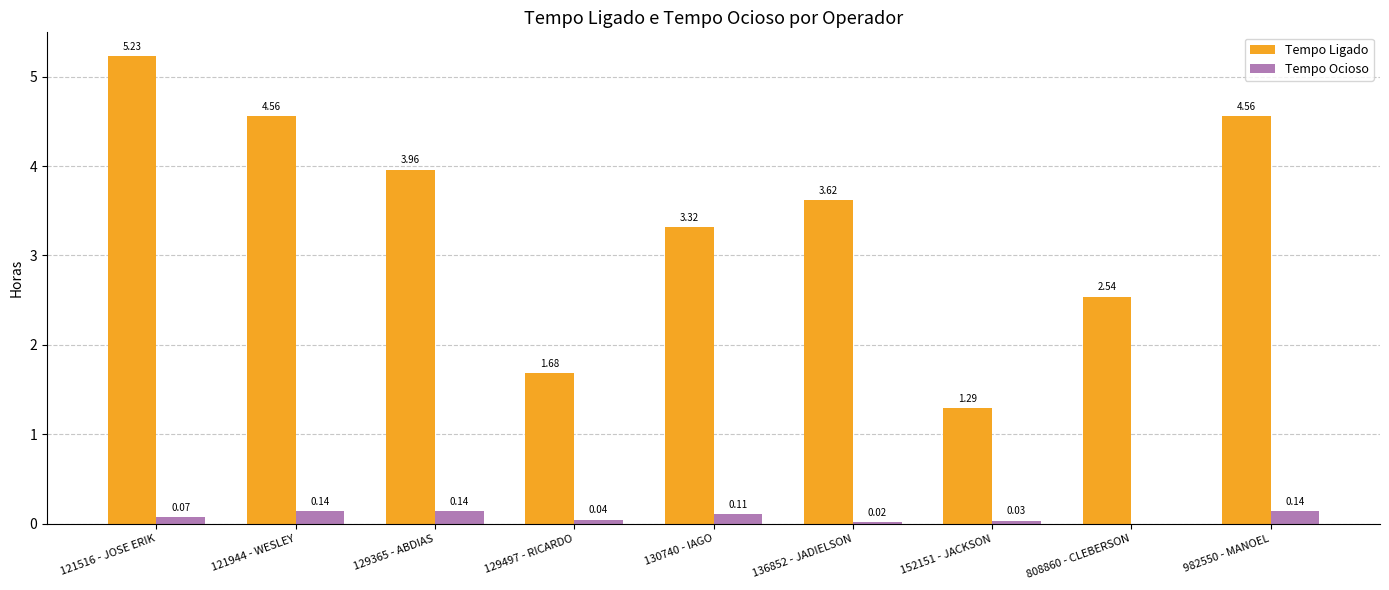

What is the spread (max minus min) of values at 129497 - RICARDO?

1.6